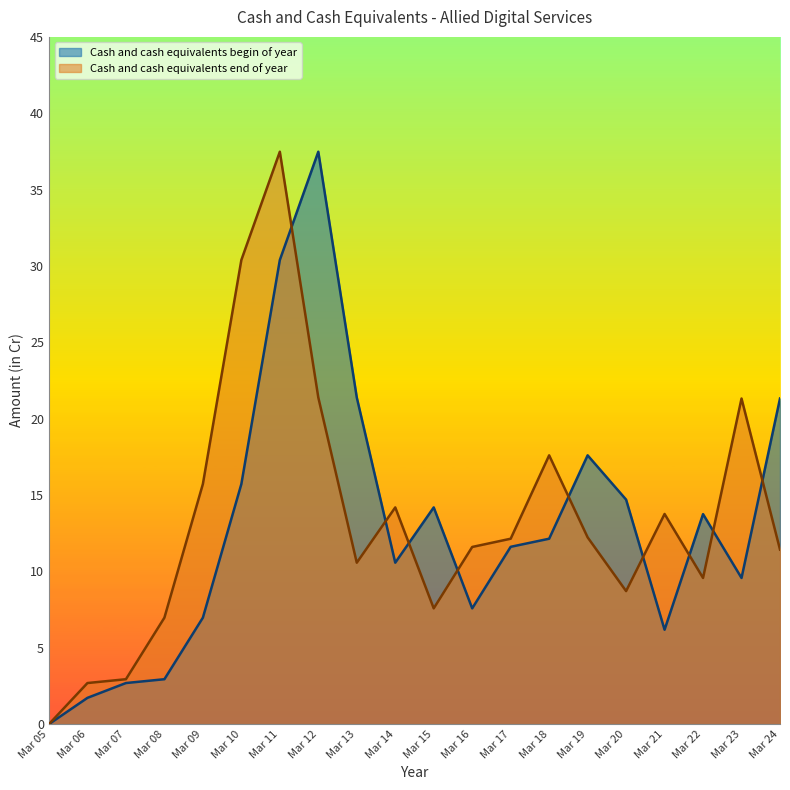

True or false: Cash and cash equivalents end of year and Cash and cash equivalents begin of year intersect in this chart.

True